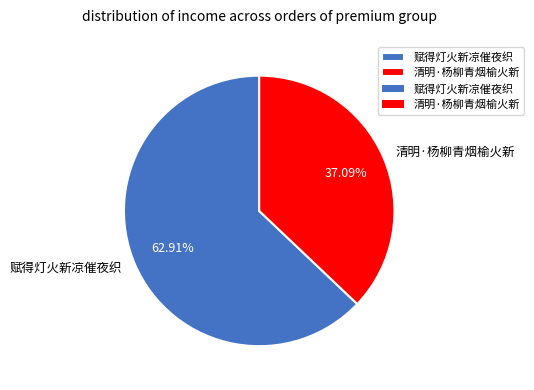

Rank the categories by value from lowest to highest.

清明·杨柳青烟榆火新, 赋得灯火新凉催夜织